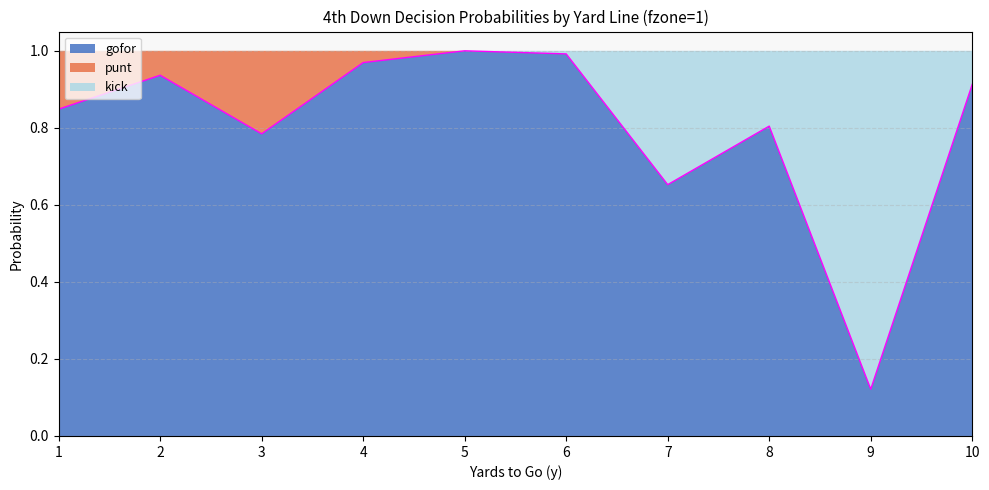

Is it true that kick equals 0.1 at 10?

True